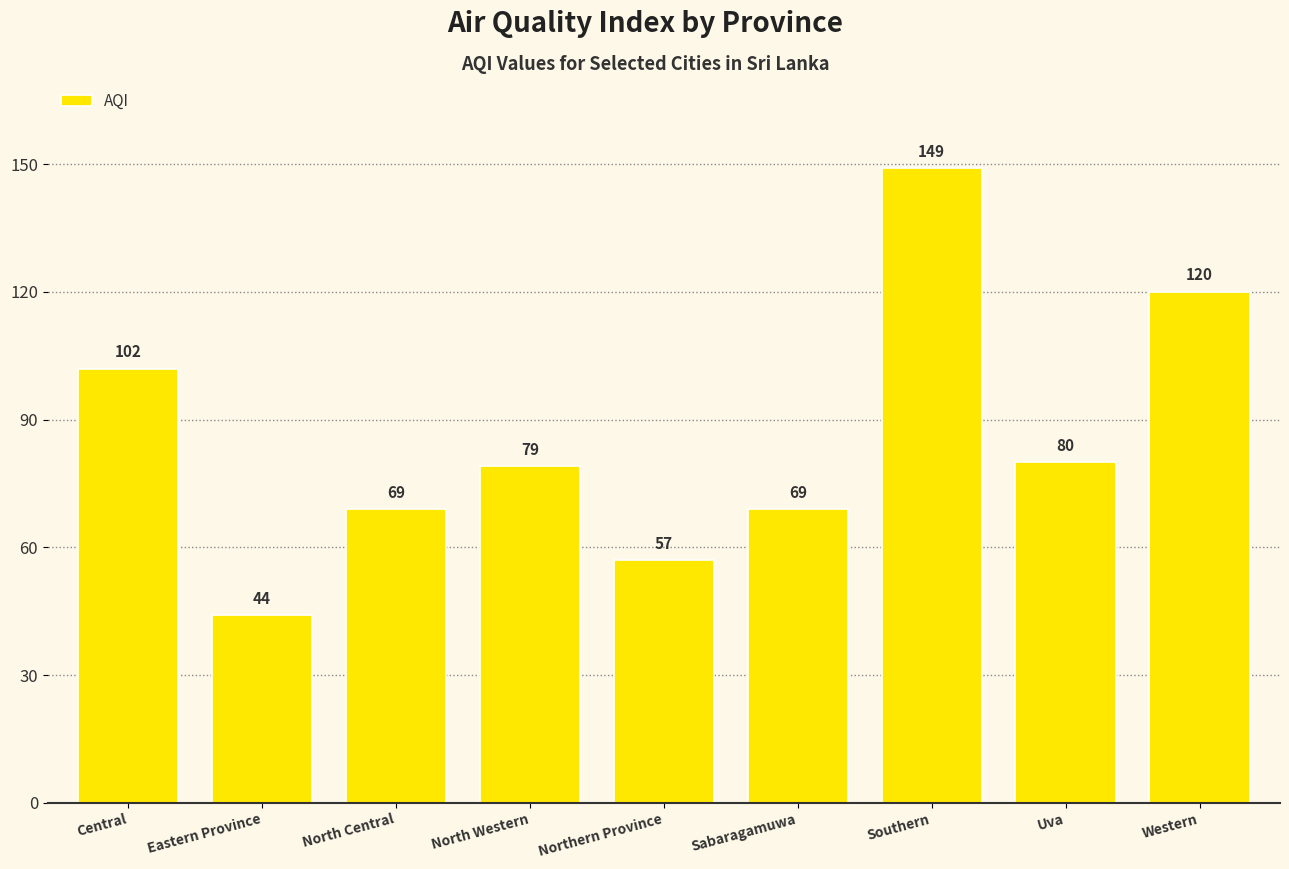

What is the difference between the second highest and minimum values?

76